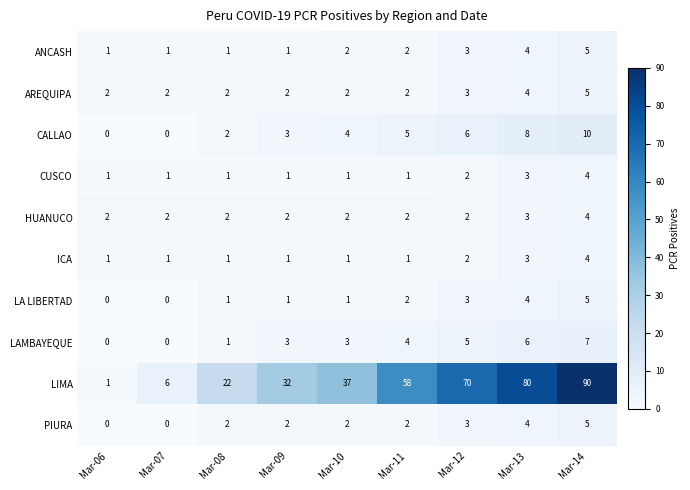

Count the ANCASH values in the range 1 to 3.

7